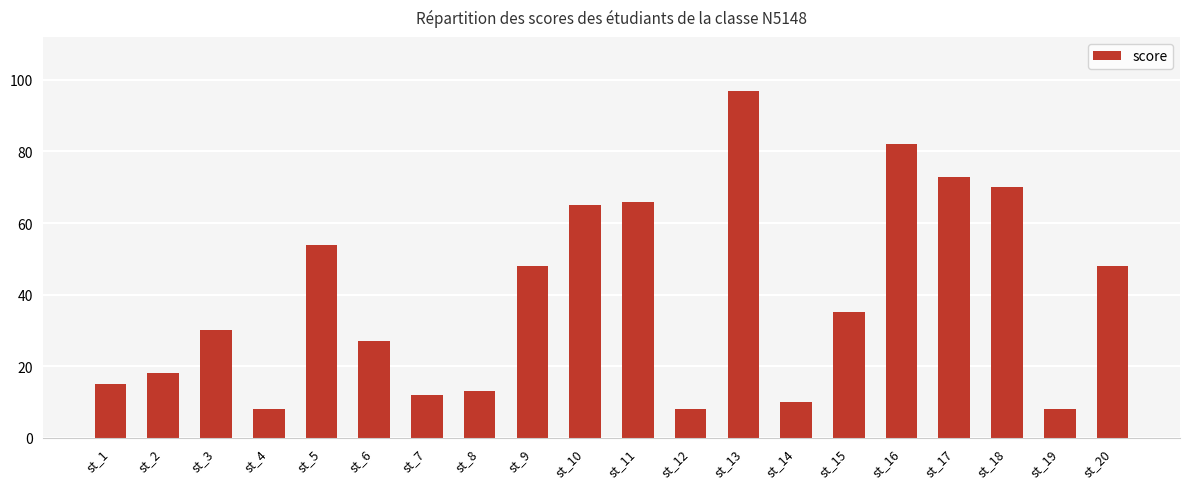

The chart shows a value of 63 at st_15. True or false?

False